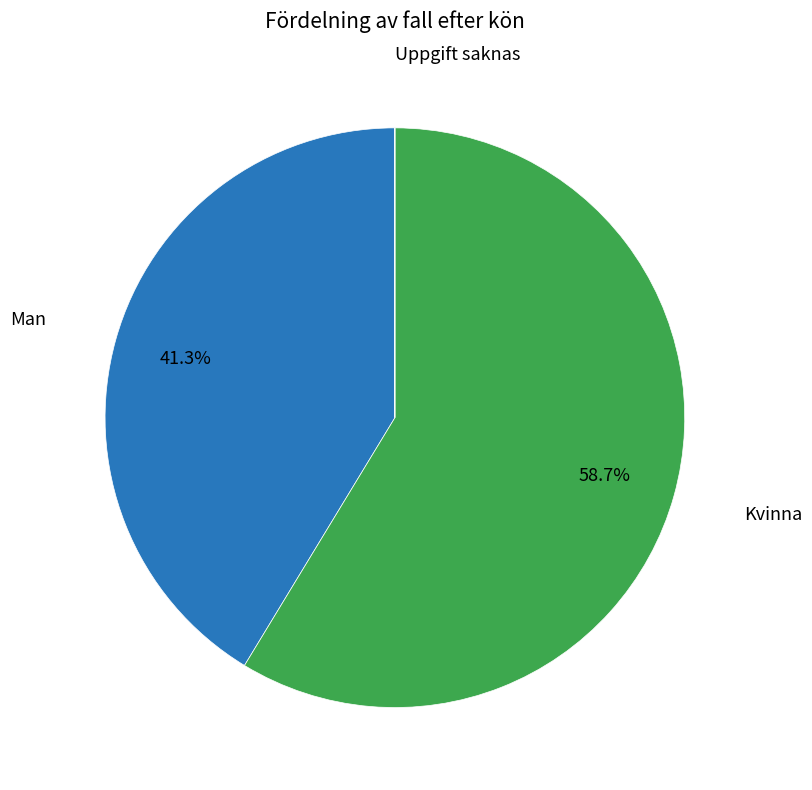

Is there any slice that represents more than half of the pie?

Yes